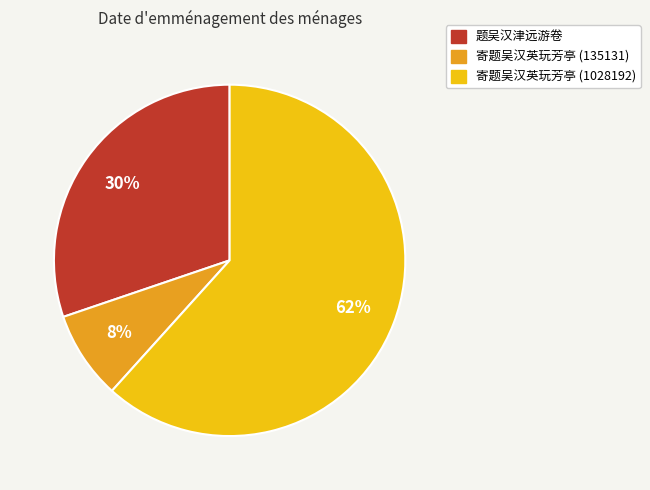

To the nearest percent, what is the difference between the largest and smallest slice percentages?

54%